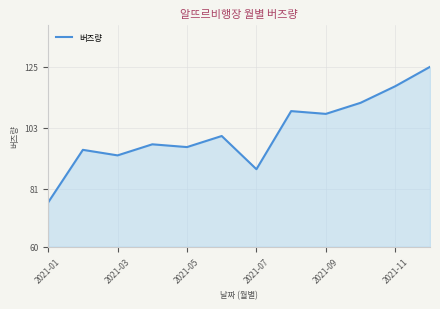

What is the difference between the maximum and minimum values?

49